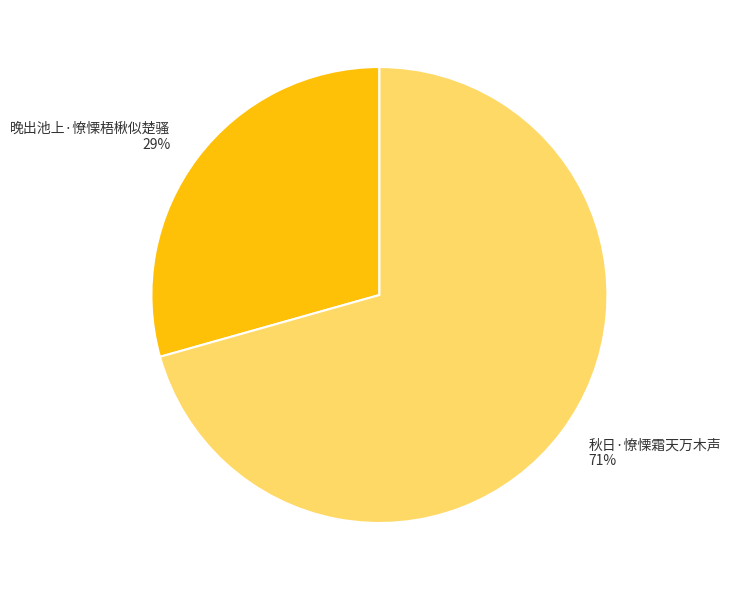

Which has a higher value, 秋日·憭慄霜天万木声 or 晚出池上·憭慄梧楸似楚骚?

秋日·憭慄霜天万木声